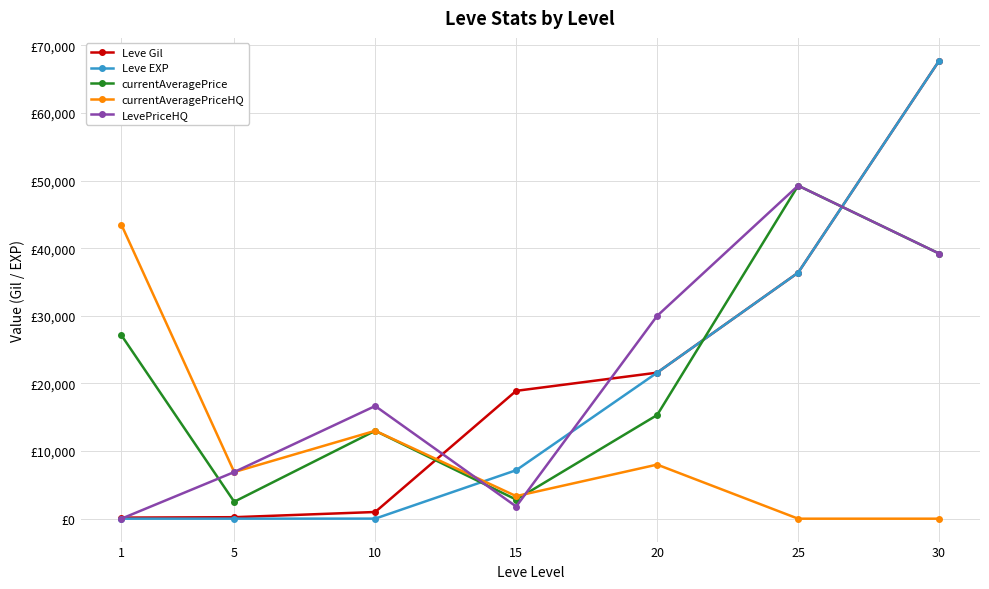

Reading right to left, what are all the values shown in this chart?

Leve Gil: 67730	36390	21600	18910	990	220	160
Leve EXP: 67730	36390	21600	7170	9	5	1
currentAveragePrice: 39220	49263	15333	2824	13002	2507	27128
currentAveragePriceHQ: 0	0	8000	3336	13002	6900	43474
LevePriceHQ: 39220	49263	30000	1800	16666	6900	0